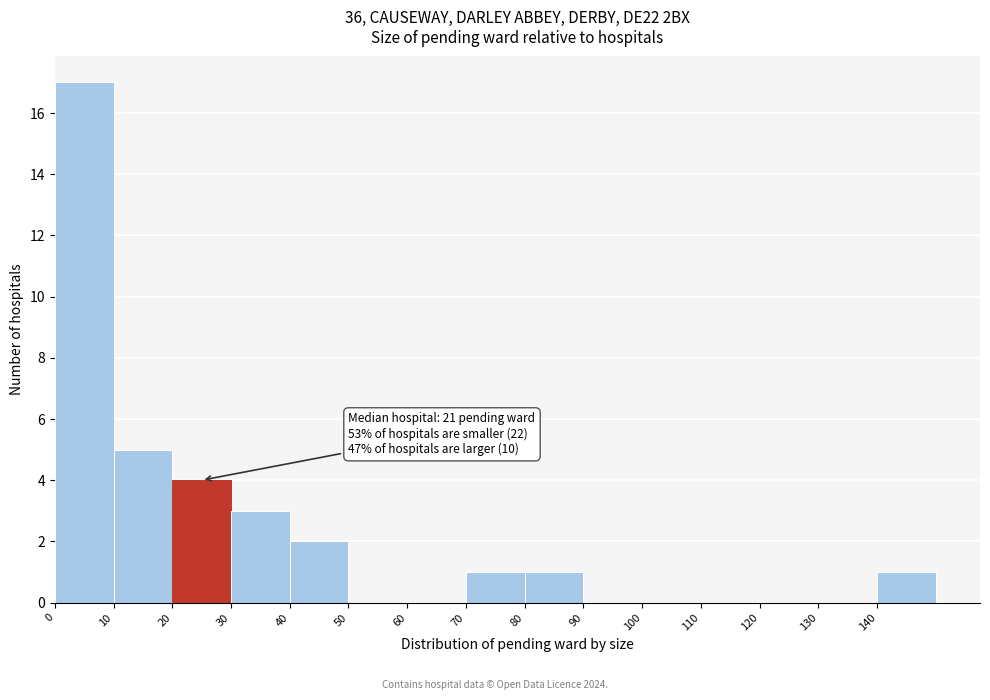

Which range on the x-axis has the tallest bar?

0 to 10